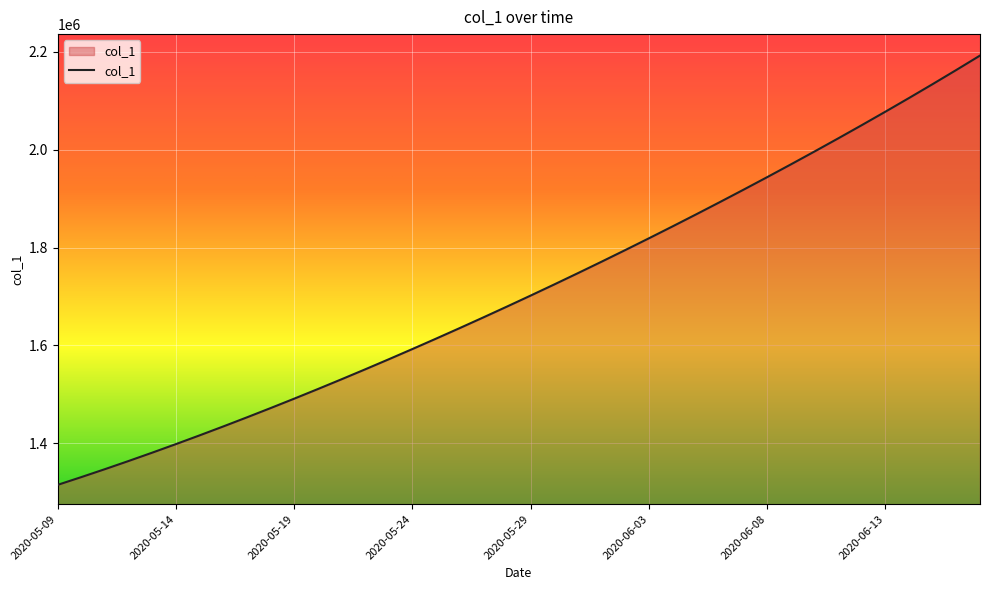

What is the difference between the maximum and minimum values?

877086.0